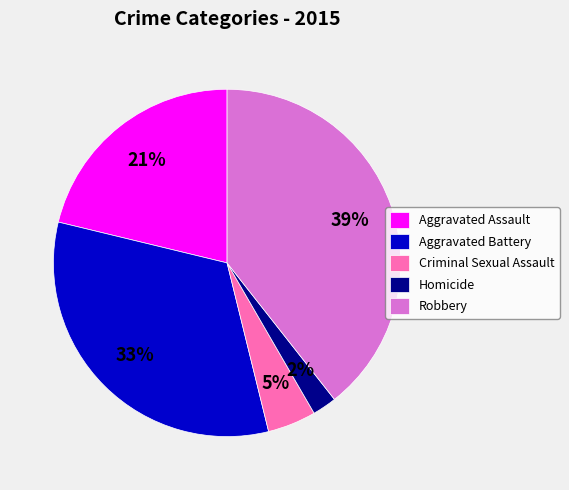

Is the sum of Aggravated Battery and Homicide greater than half?

No